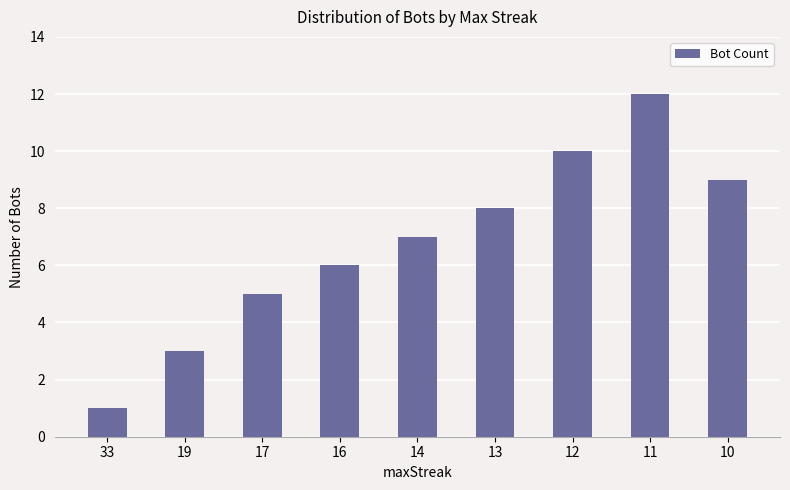

What is the difference between the maximum and minimum values?

11